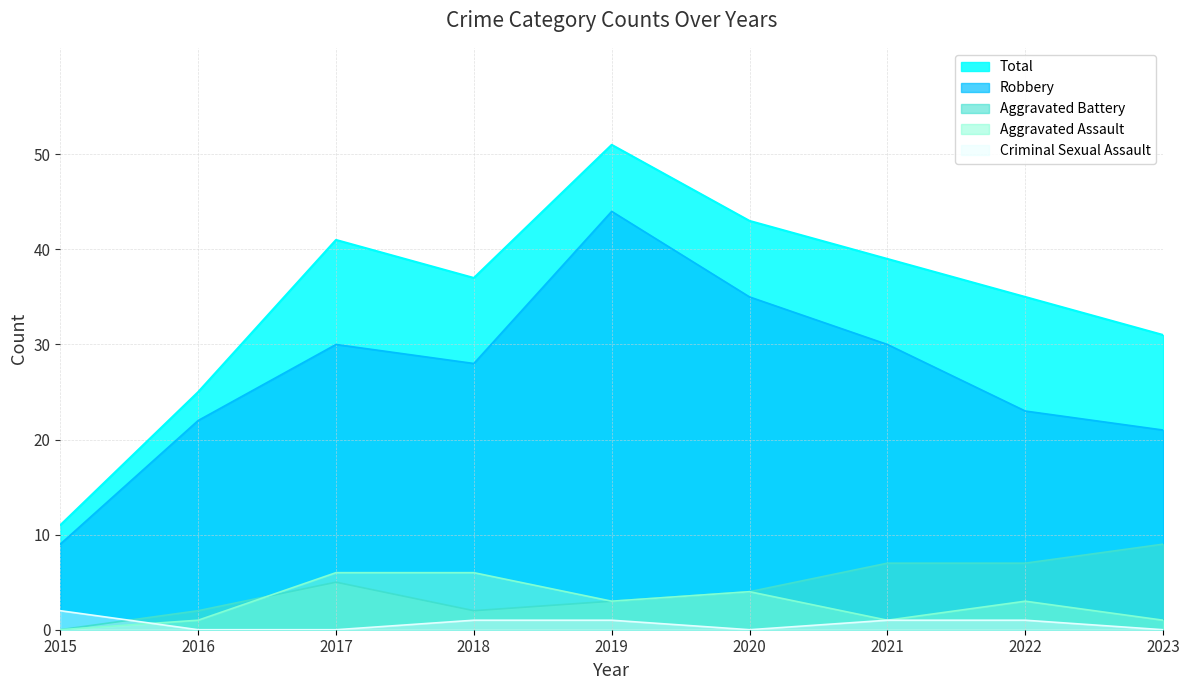

Reading left to right, list all the values displayed in this chart.

Aggravated Assault: 0	1	6	6	3	4	1	3	1
Aggravated Battery: 0	2	5	2	3	4	7	7	9
Criminal Sexual Assault: 2	0	0	1	1	0	1	1	0
Robbery: 9	22	30	28	44	35	30	23	21
Total: 11	25	41	37	51	43	39	35	31